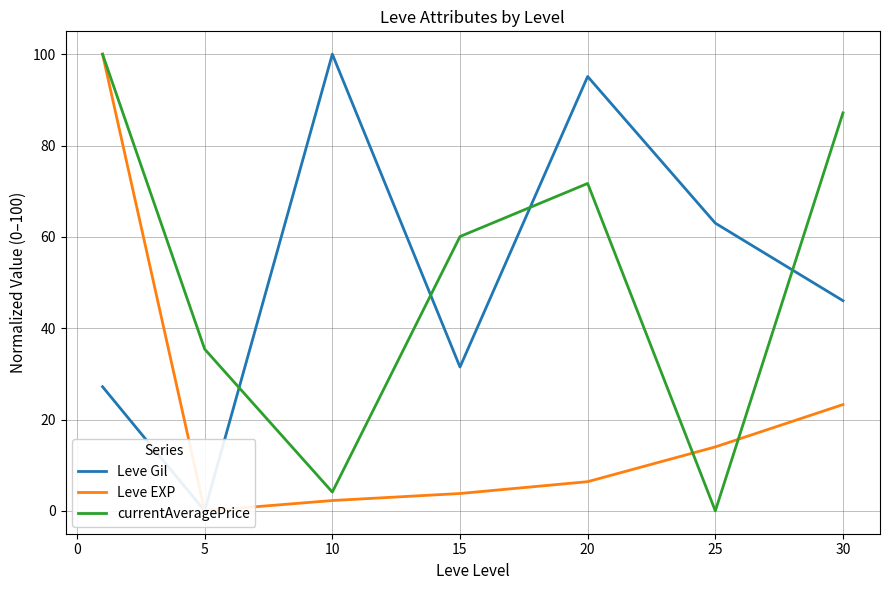

True or false: currentAveragePrice has a value of 30.1 at 10.

False